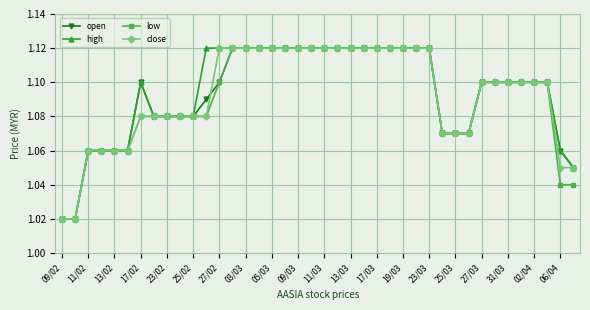

At how many categories does at least one series exceed 1?

40